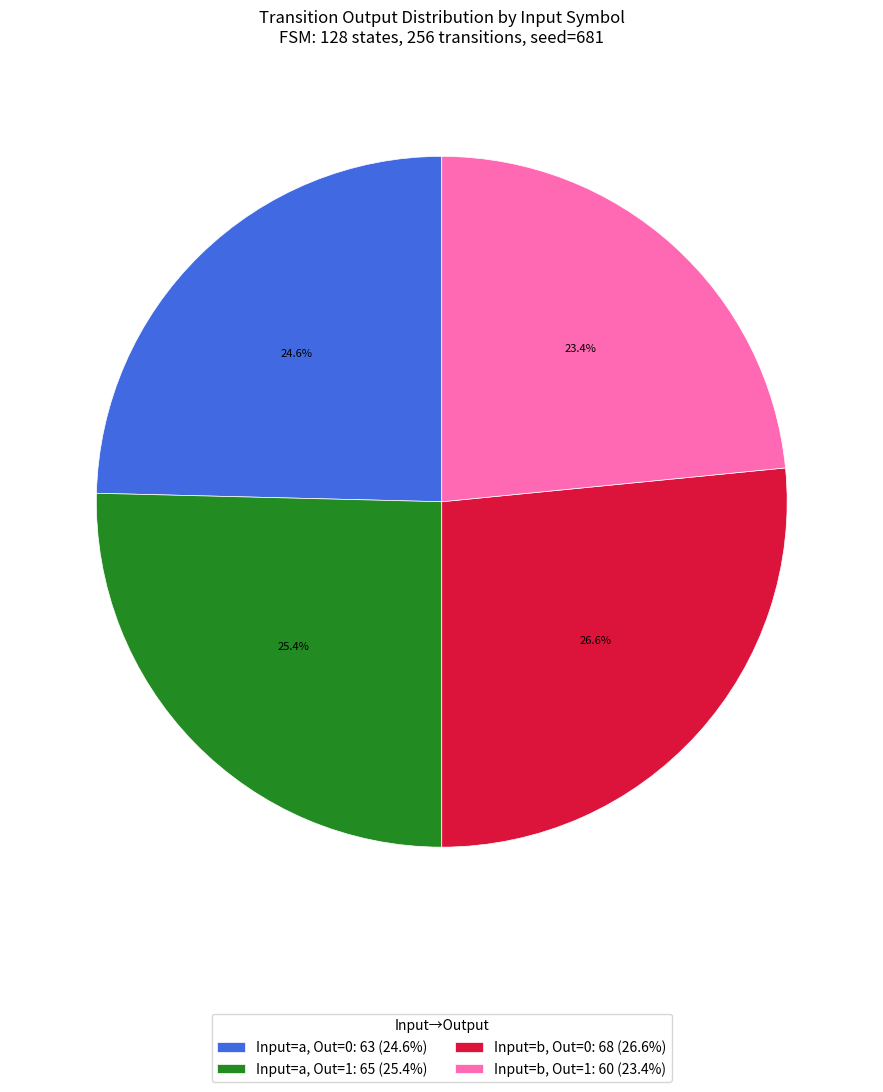

Which category has the biggest portion of the pie?

Input=b, Out=0: 68 (26.6%)